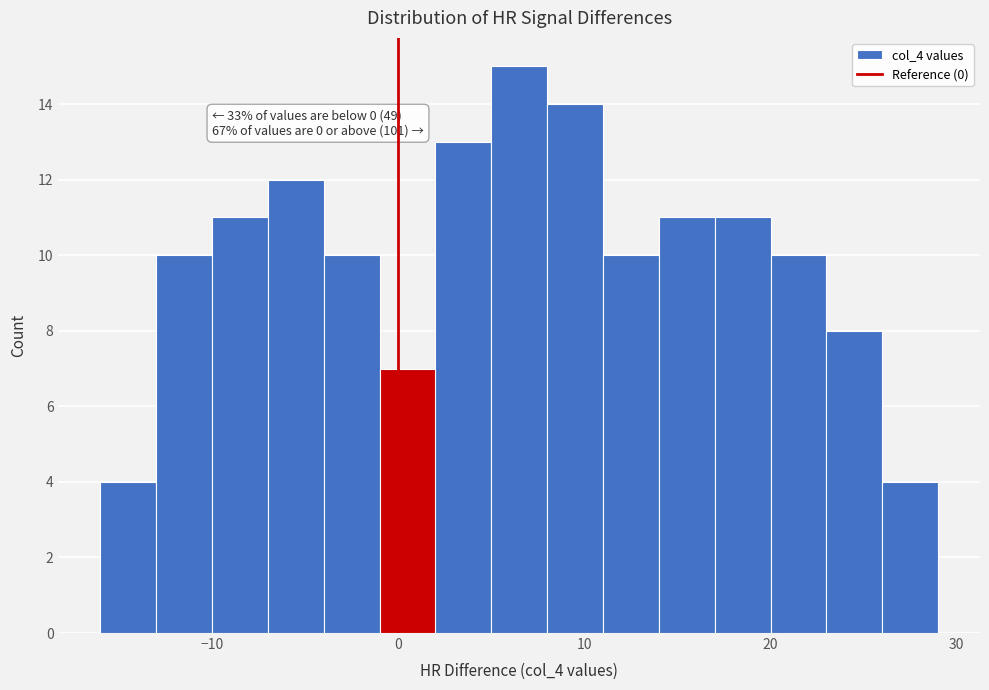

Around what value on the x-axis is the tallest bar? Give the approximate position of its centre, as read against the axis.

7